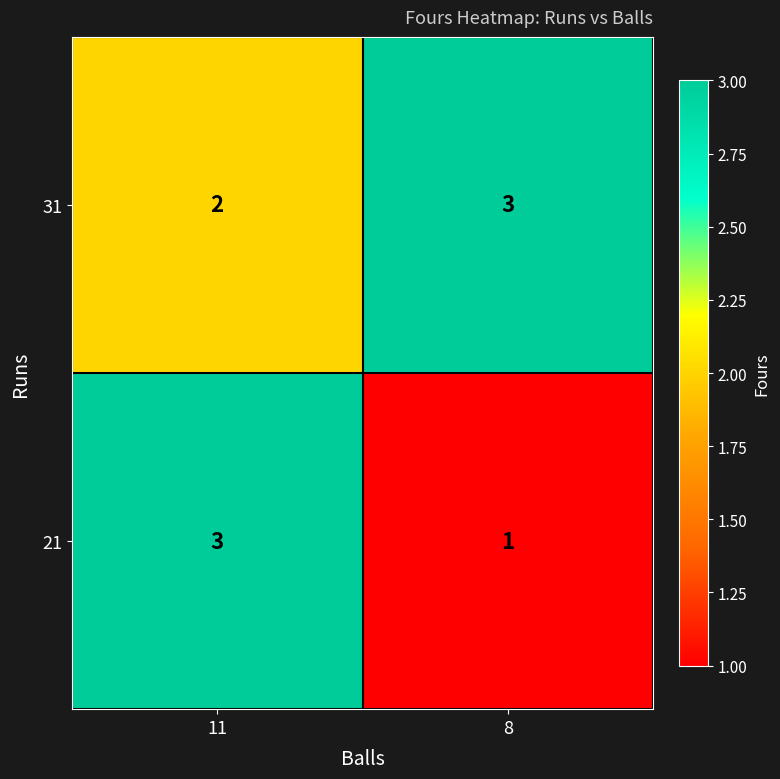

Read the 31 value at 8.

3